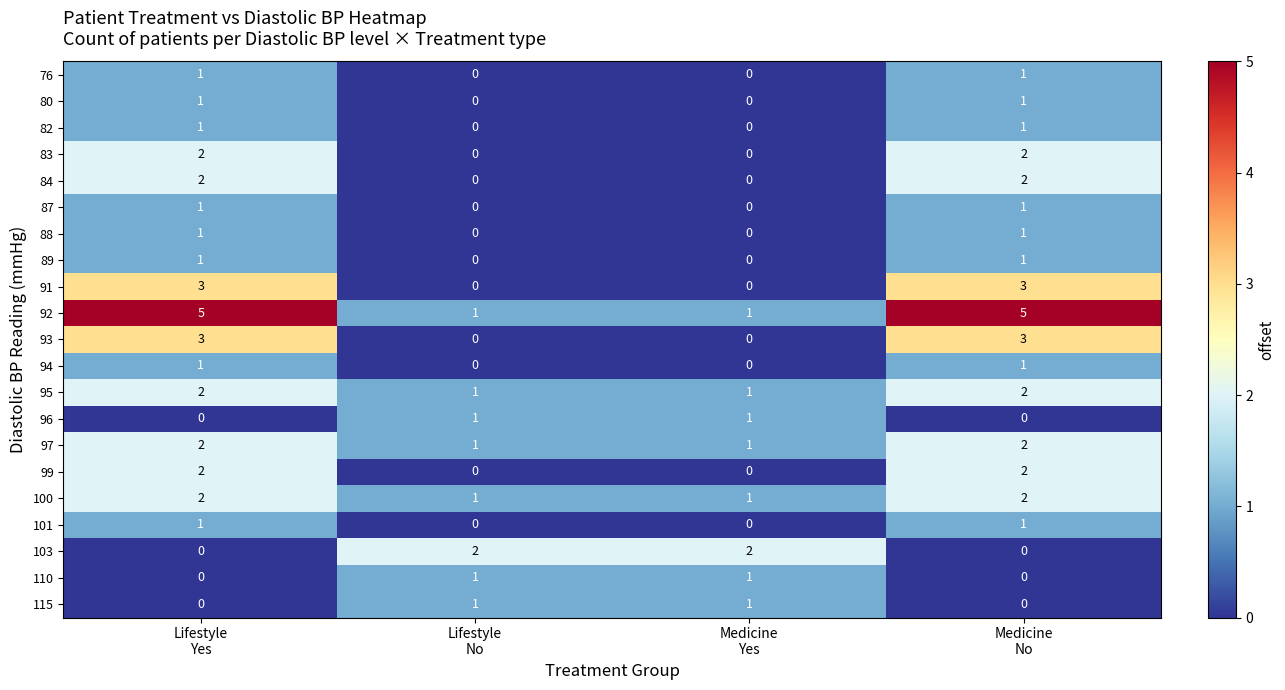

What is the maximum value shown in the chart?

5